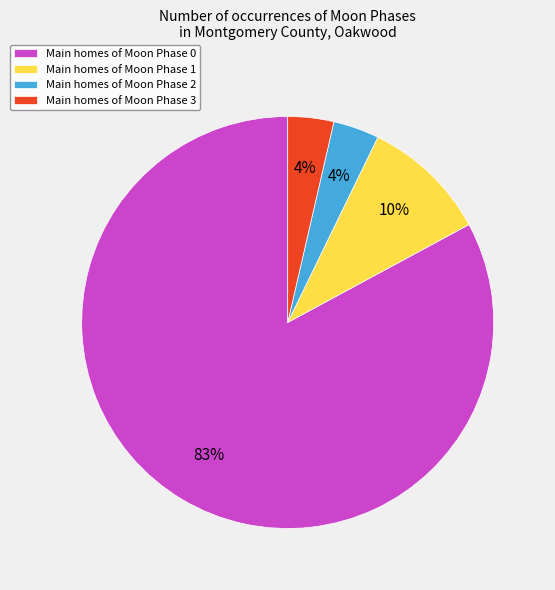

To the nearest percent, what is the average slice percentage?

25%